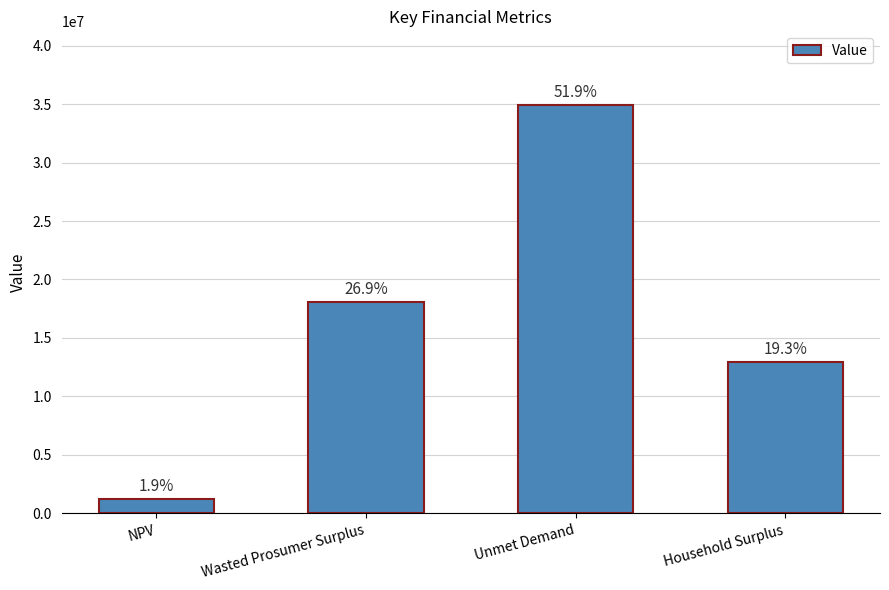

Does the chart contain stacked bars?

No